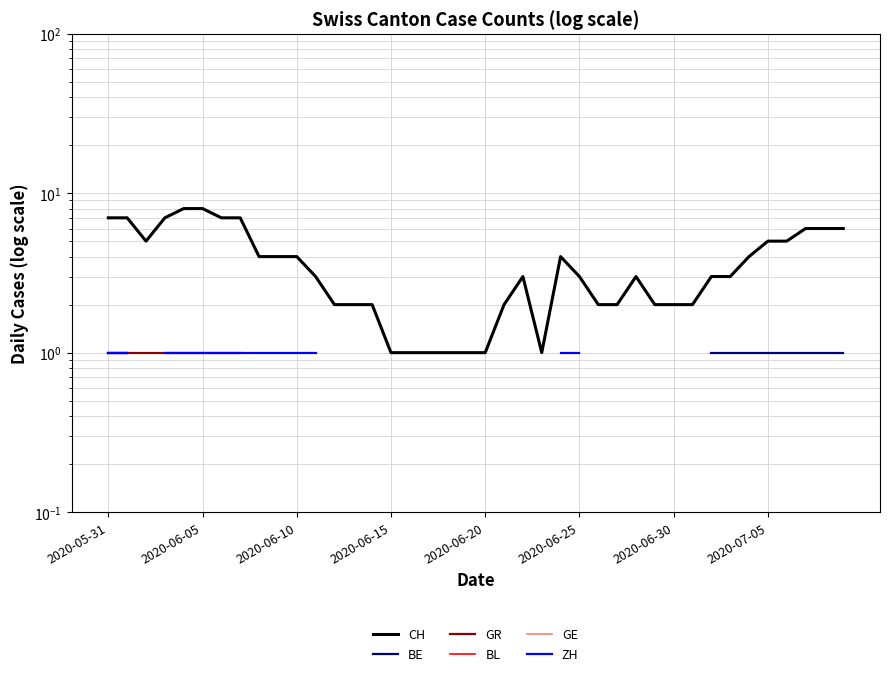

True or false: GR and ZH cross at least once.

False